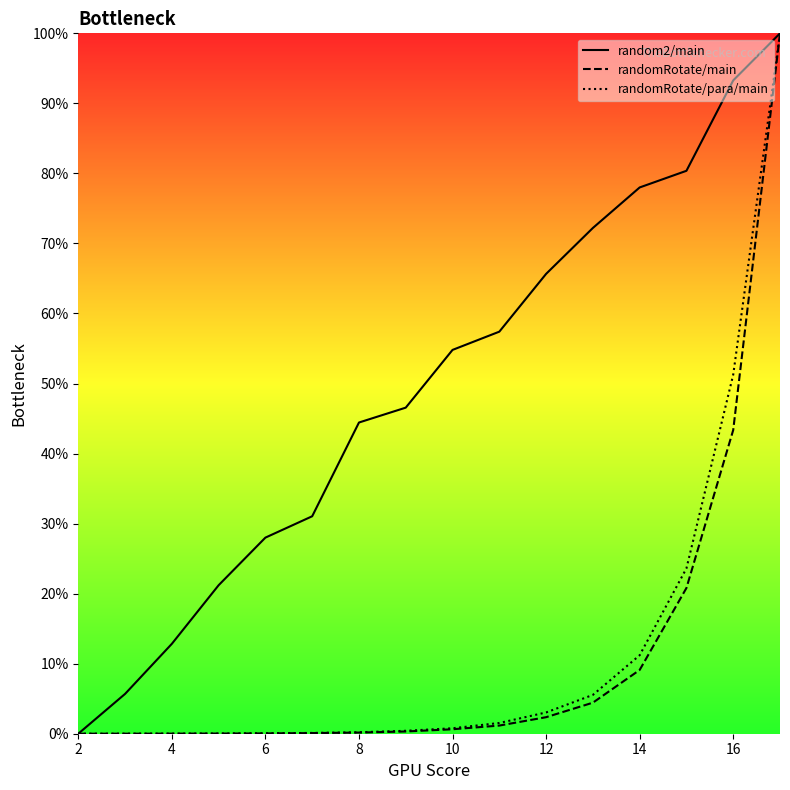

The random2/main series shows 19.7 at 6. True or false?

False